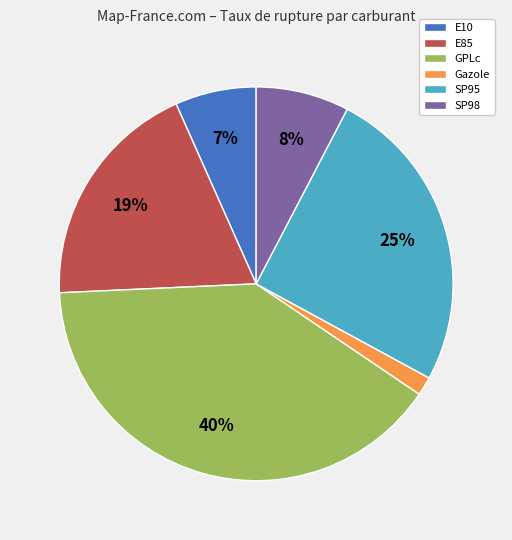

To the nearest percent, what percentage of the pie is GPLc?

40%